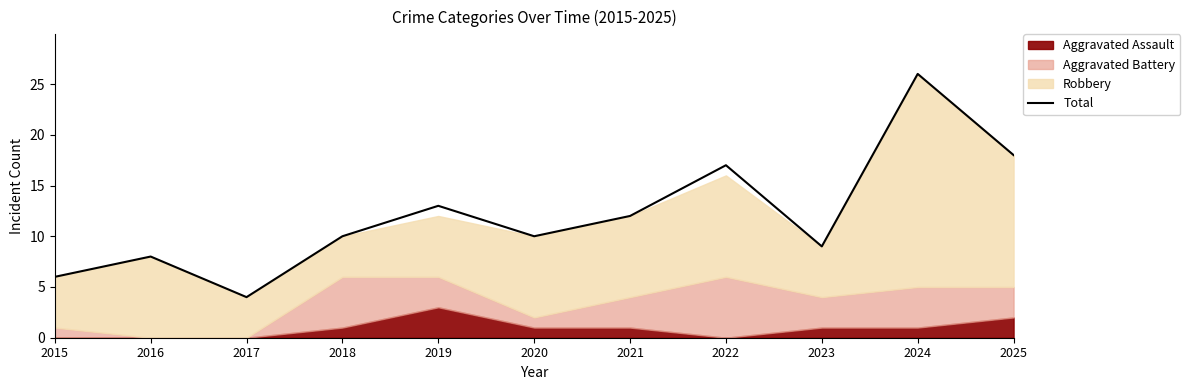

At which label is the value closest to 15?

2019